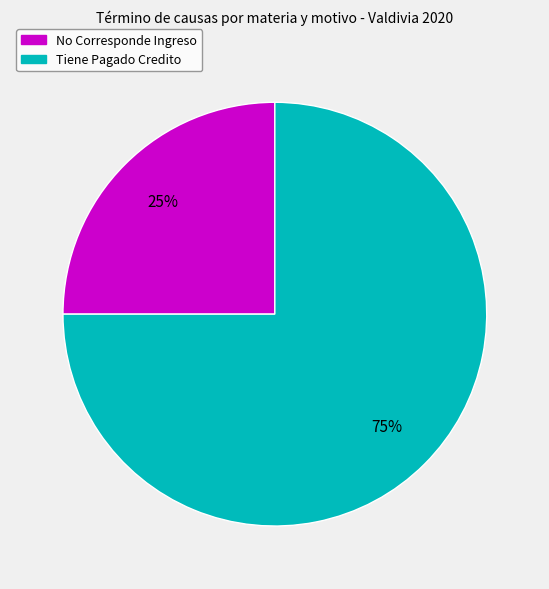

To the nearest percent, what portion does Tiene Pagado Credito represent?

75%